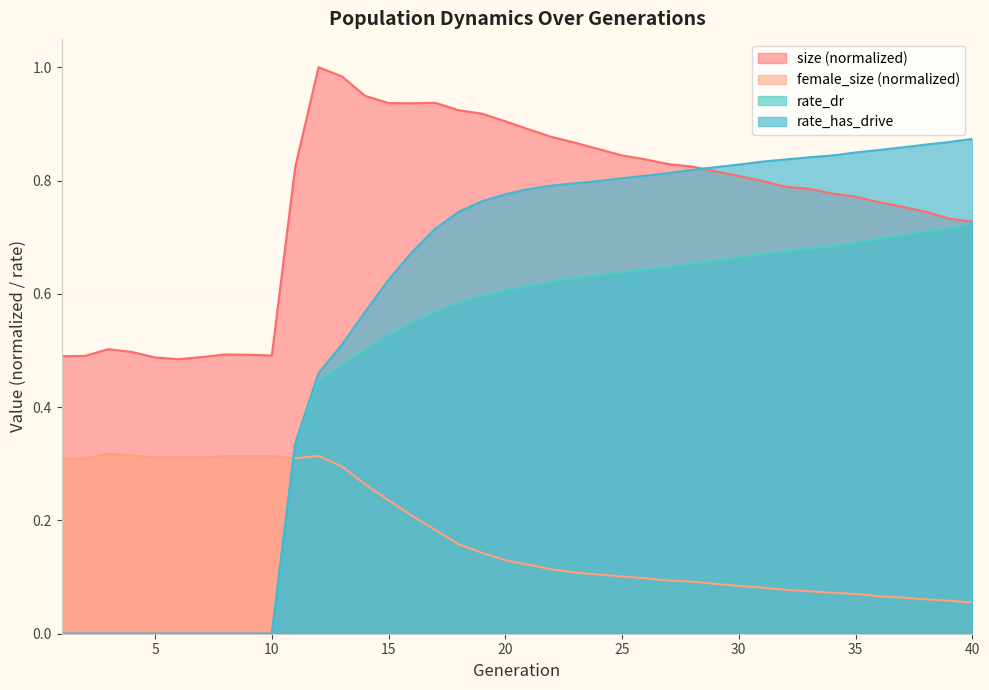

At which category is the sum across all series the highest?

19